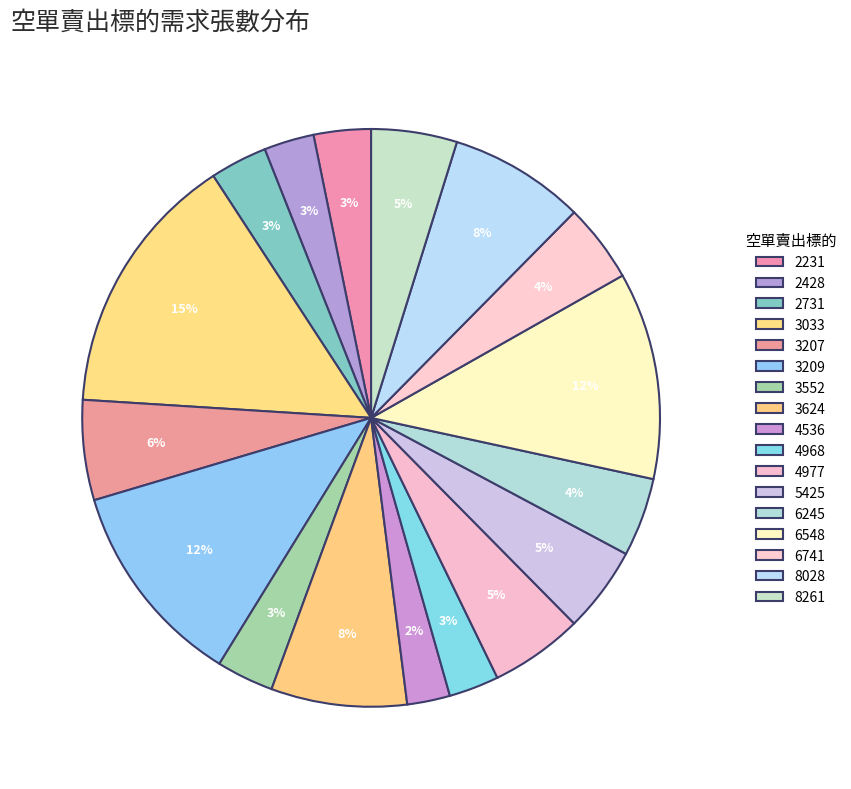

How many slices are in this pie chart?

17